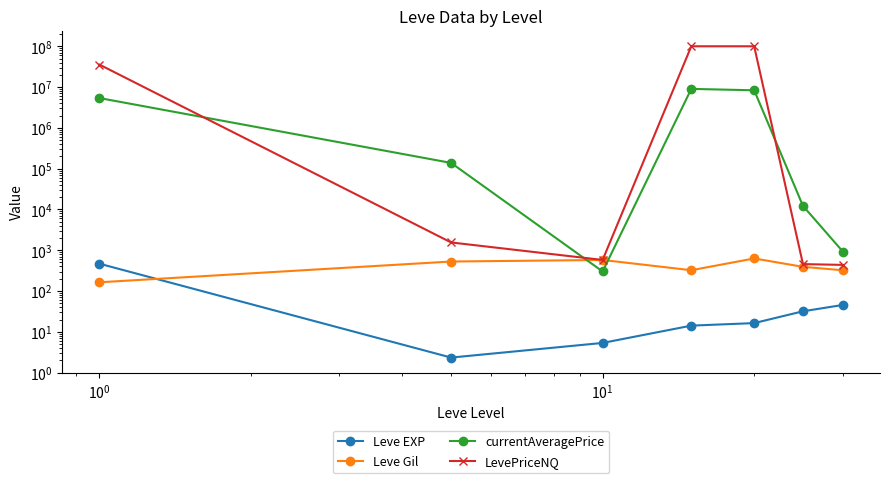

Does the chart have visible grid lines?

No